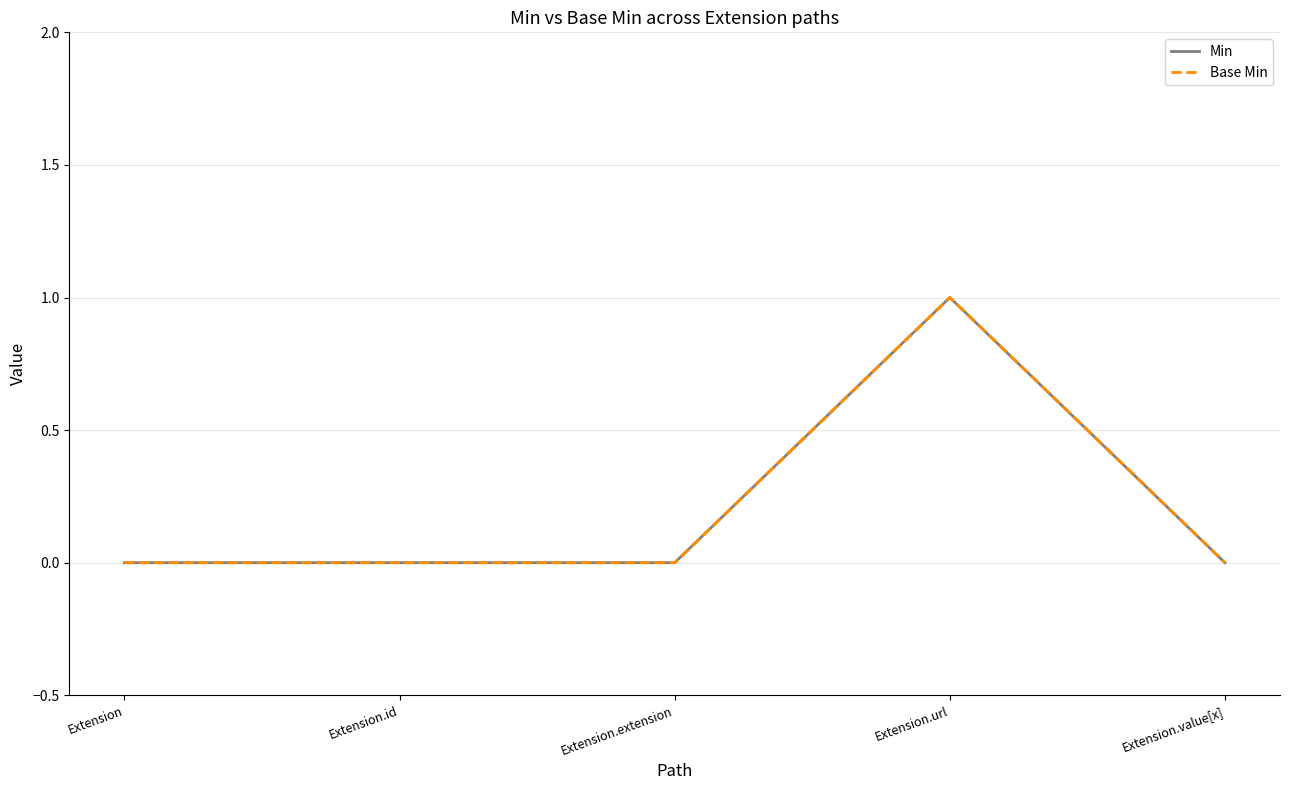

Between Extension.value[x] and Extension.url, which is larger?

Extension.url